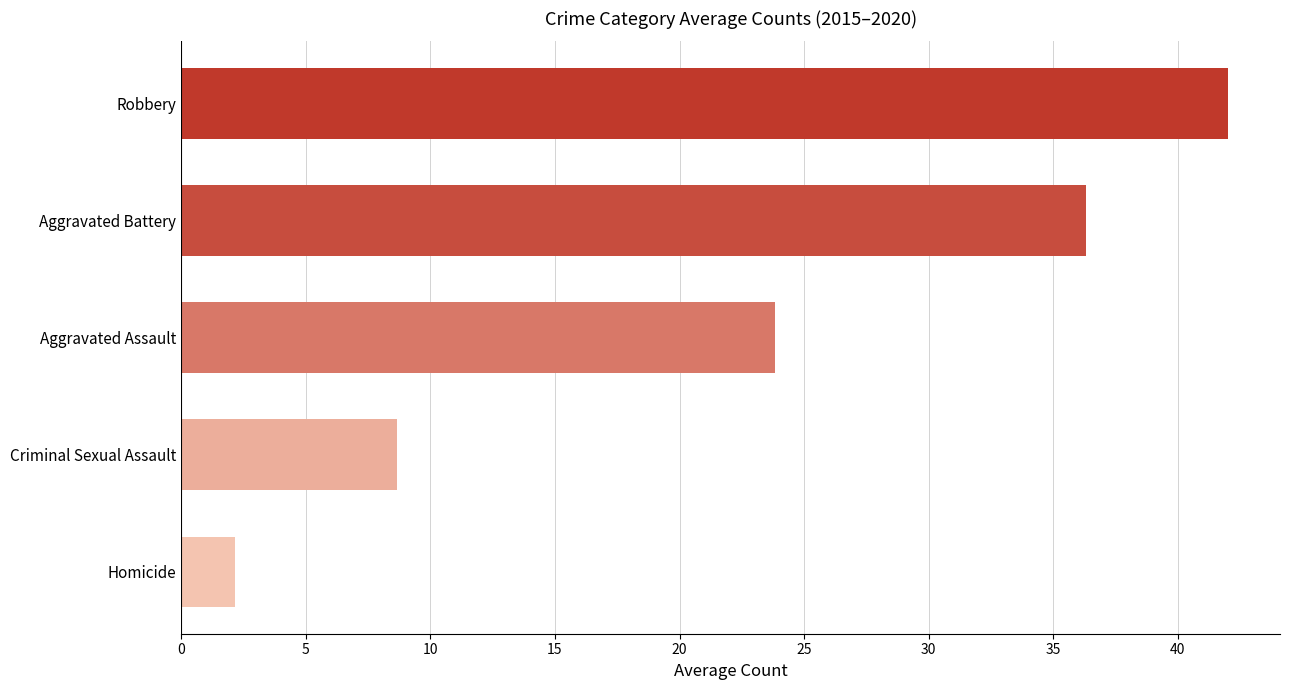

What is the change in value from Homicide to Aggravated Battery?

+34.2